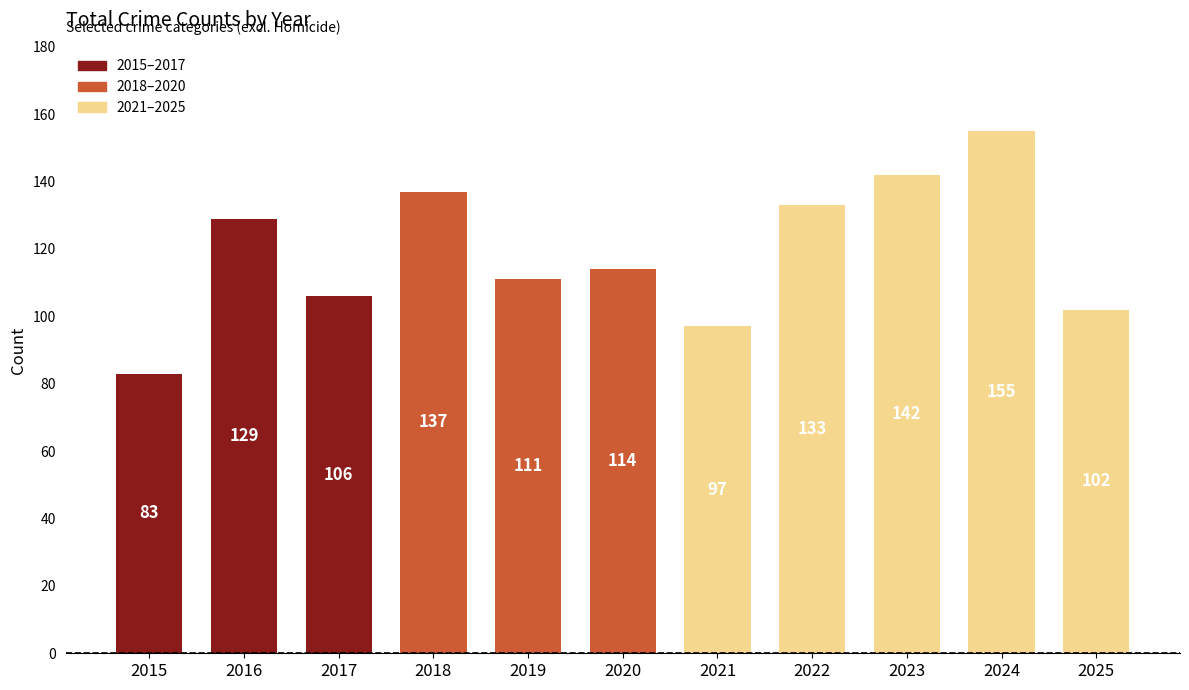

What is the greatest value displayed?

155